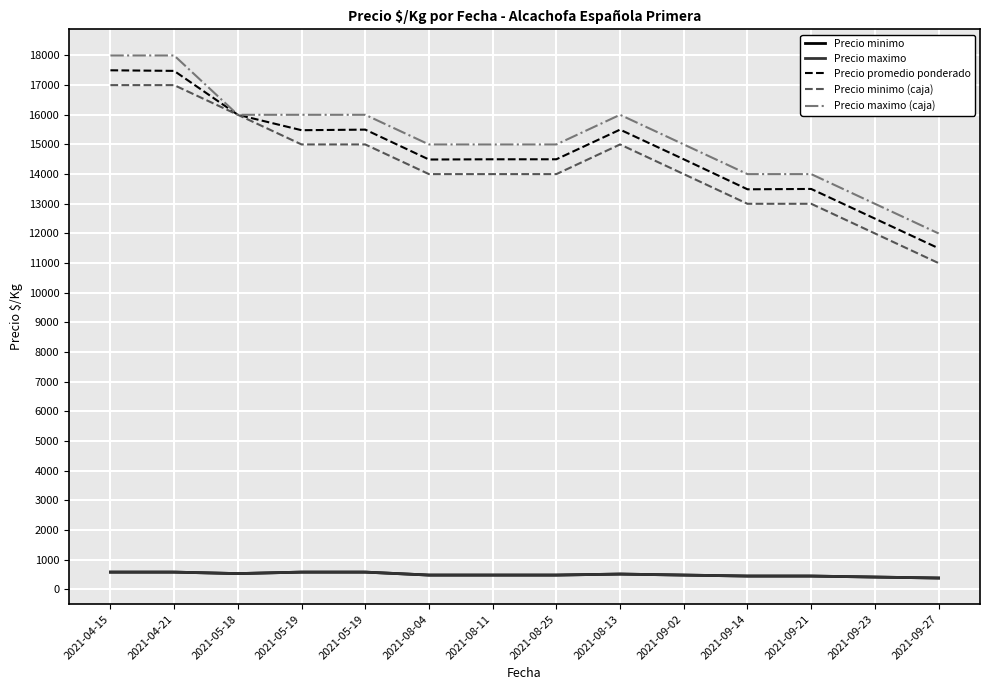

How many lines are shown in the chart?

5